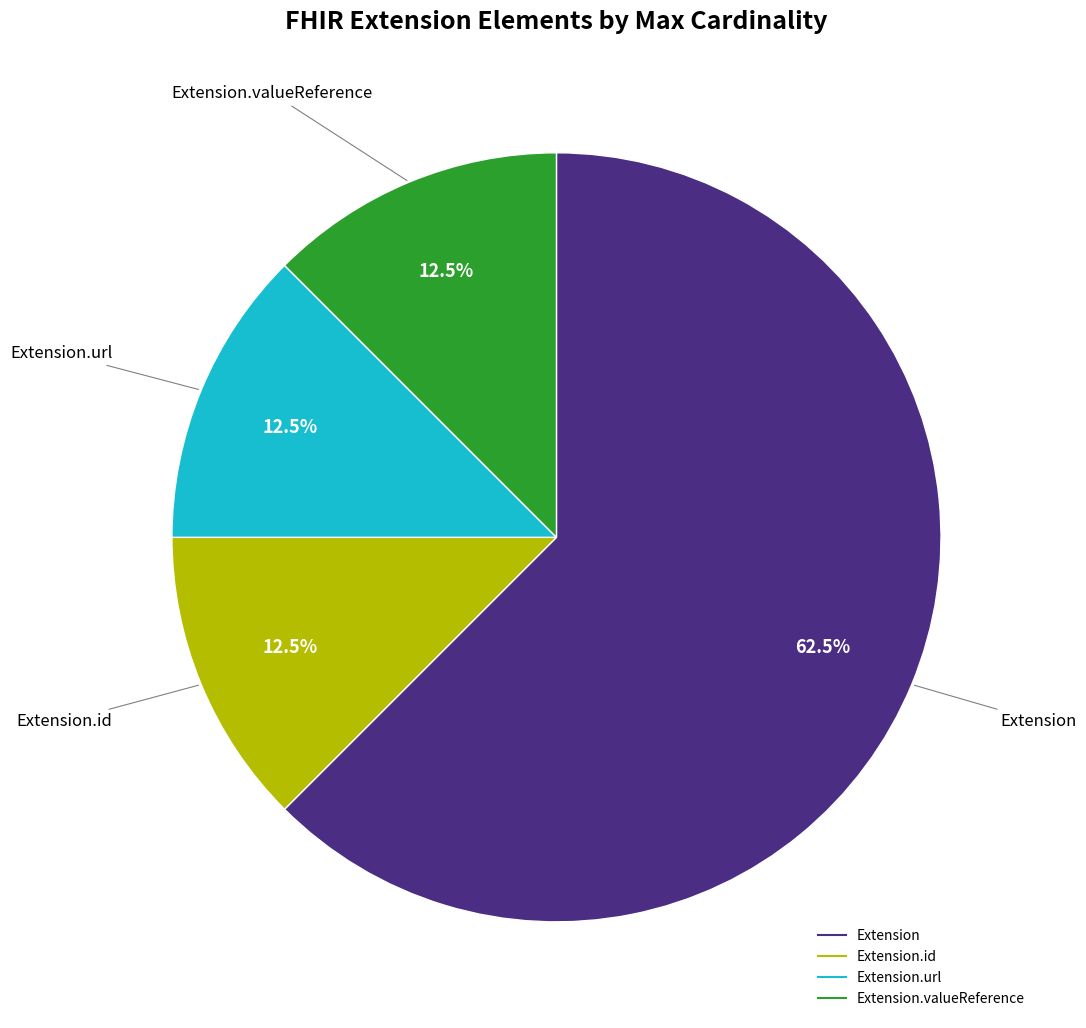

Is there a majority slice in this chart?

Yes